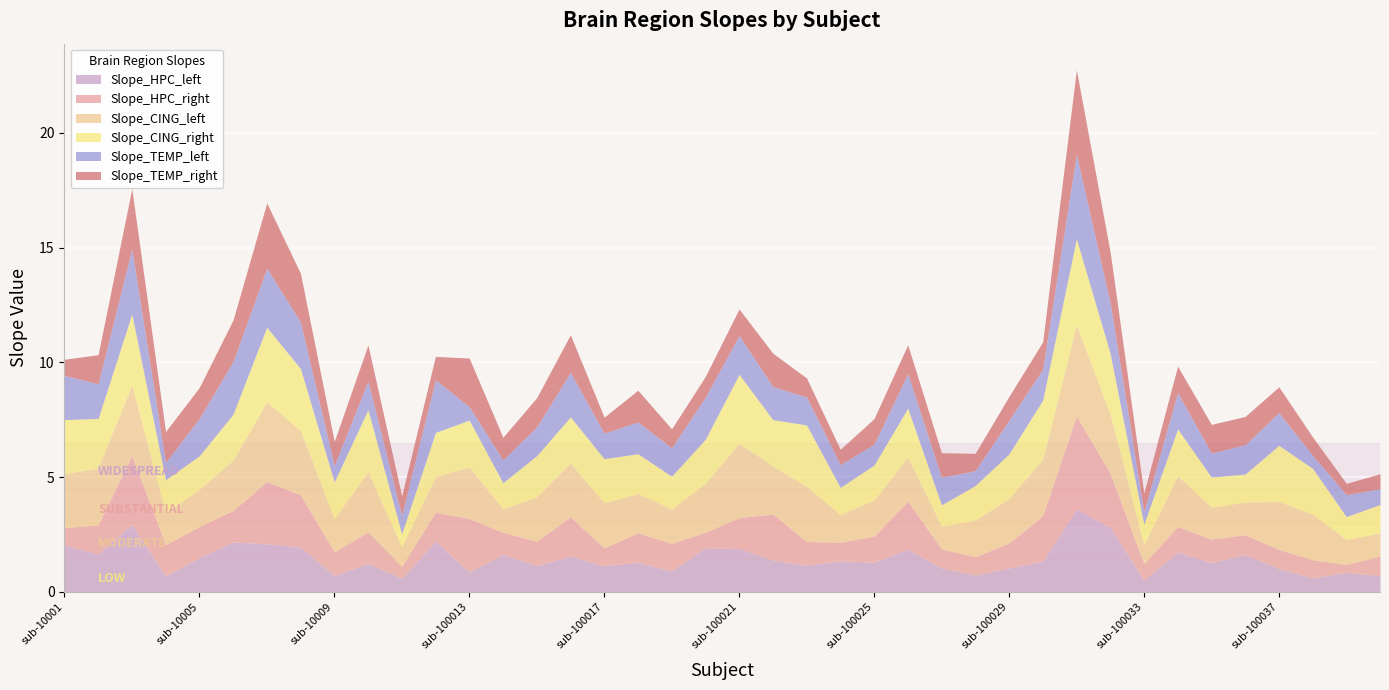

At which label is Slope_CING_left closest to 2?

sub-100038